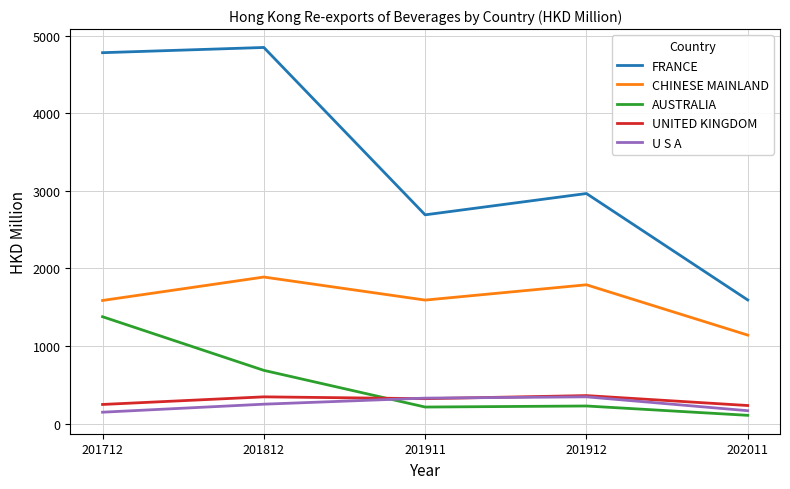

Which series has the largest range (max minus min)?

FRANCE